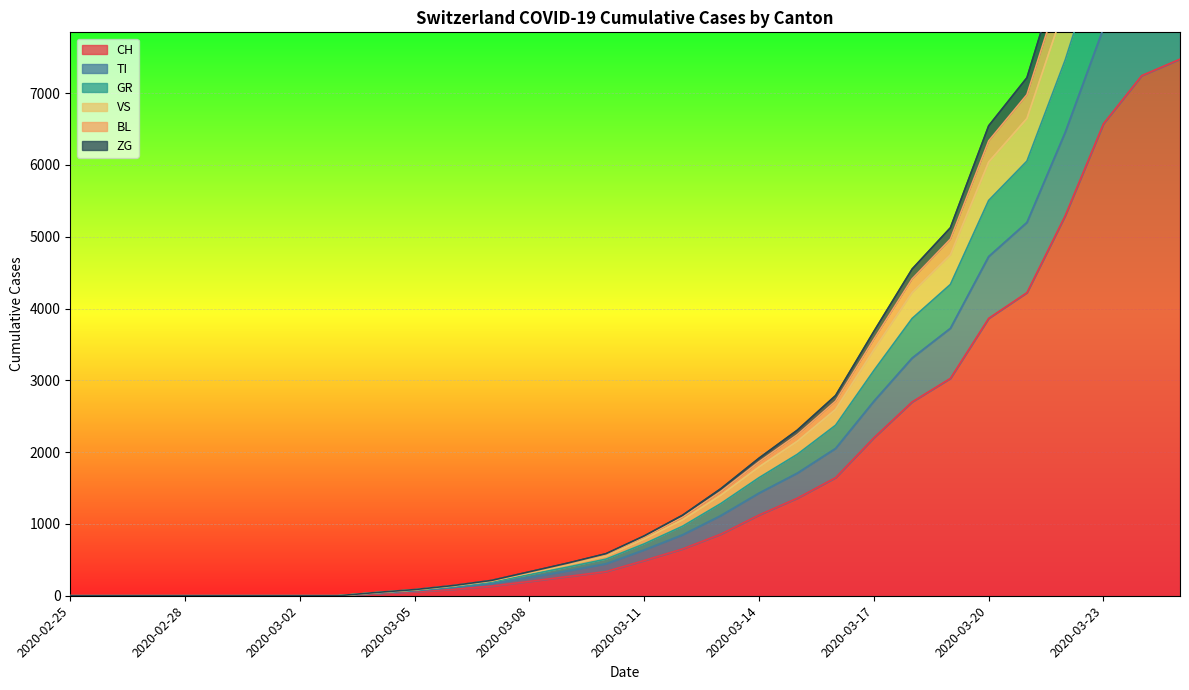

Where is CH nearest to the value 3737?

2020-03-20